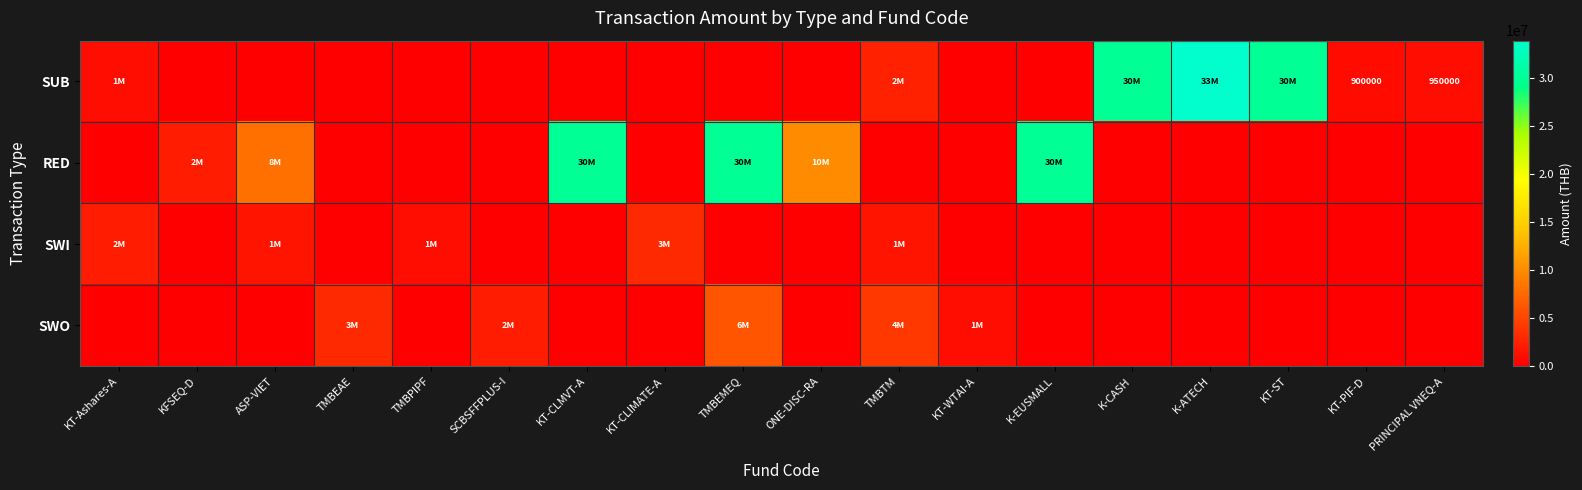

Which label corresponds to the smallest value in the chart?

KFSEQ-D